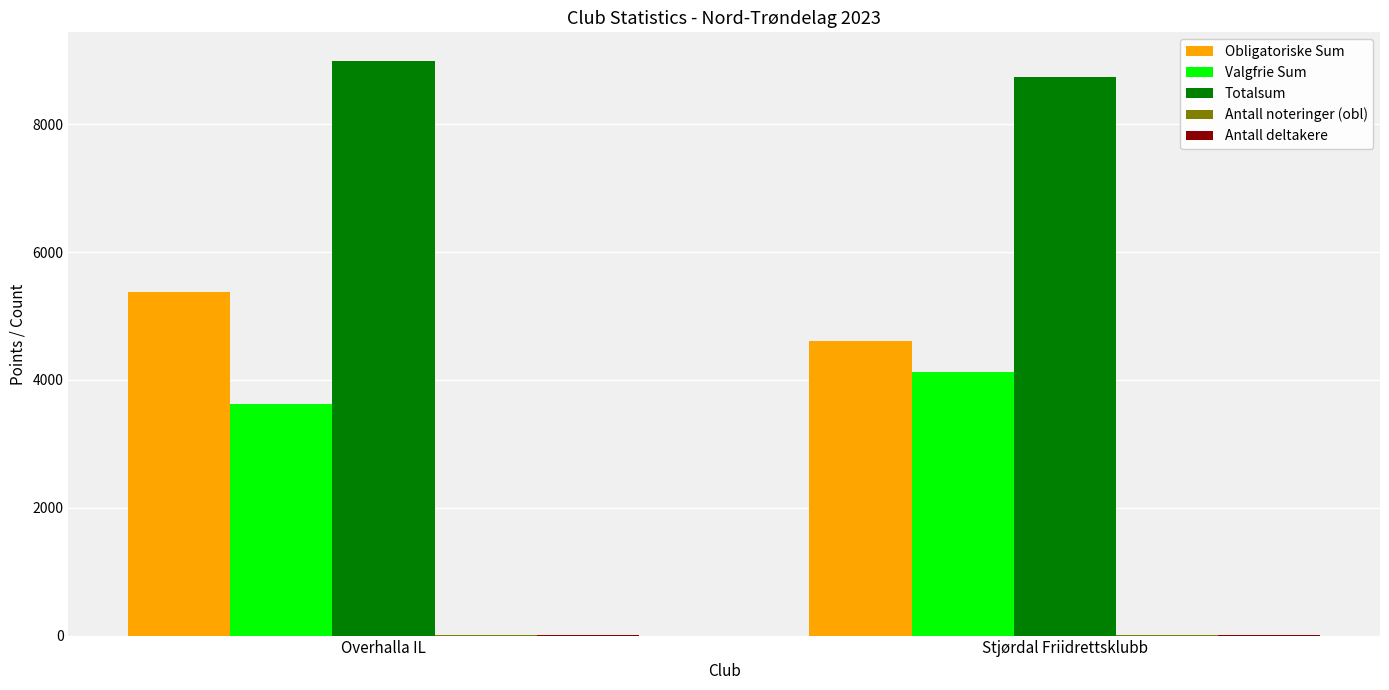

Is it true that Valgfrie Sum equals 1383 at Stjørdal Friidrettsklubb?

False